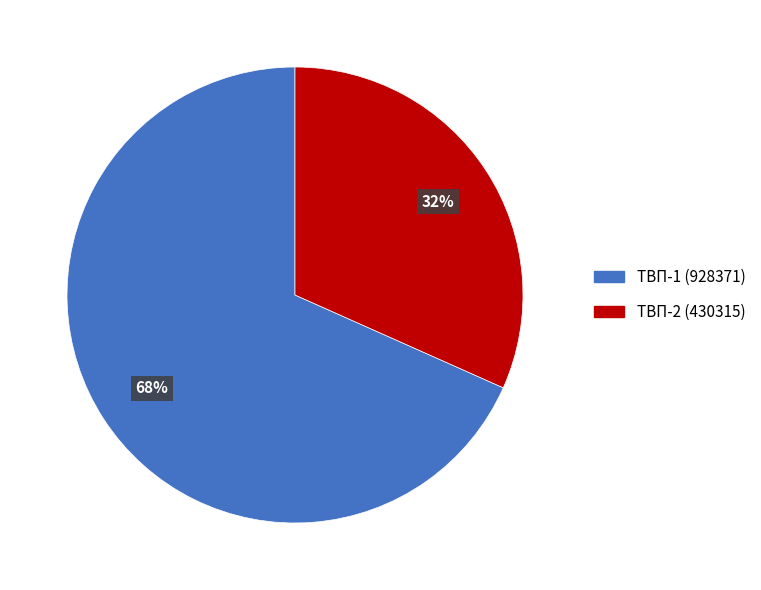

To the nearest percent, what portion does ТВП-1 represent?

68%